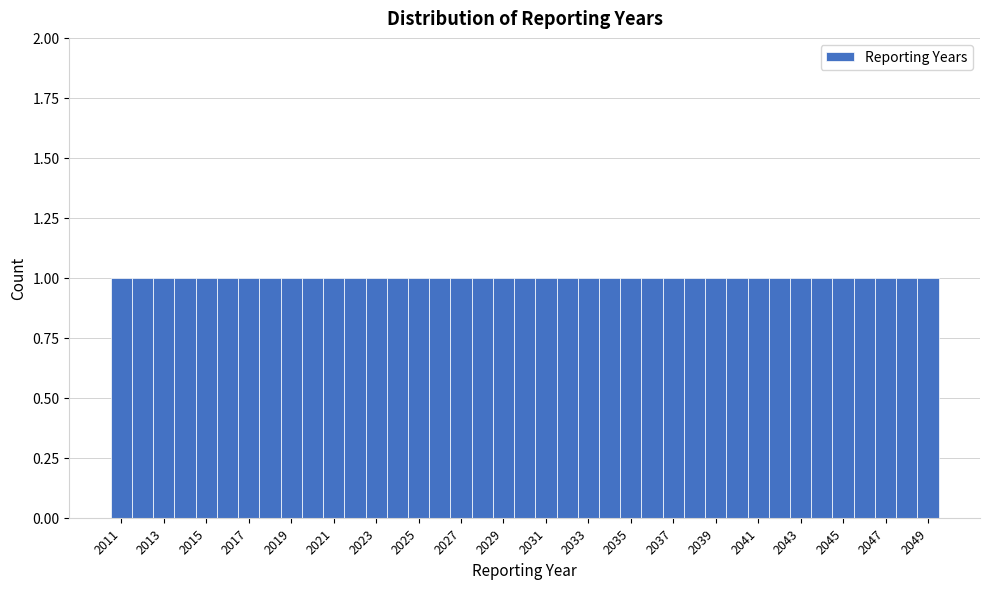

Reading left to right, transcribe this chart: for each bar, give the range it covers on the x-axis and its height. Neither the bar edges nor the heights are printed on the chart, so give them approximately, as read against the axes.

2010.5 to 2011.5: 1
2011.5 to 2012.5: 1
2012.5 to 2013.5: 1
2013.5 to 2014.5: 1
2014.5 to 2015.5: 1
2015.5 to 2016.5: 1
2016.5 to 2017.5: 1
2017.5 to 2018.5: 1
2018.5 to 2019.5: 1
2019.5 to 2020.5: 1
2020.5 to 2021.5: 1
2021.5 to 2022.5: 1
2022.5 to 2023.5: 1
2023.5 to 2024.5: 1
2024.5 to 2025.5: 1
2025.5 to 2026.5: 1
2026.5 to 2027.5: 1
2027.5 to 2028.5: 1
2028.5 to 2029.5: 1
2029.5 to 2030.5: 1
2030.5 to 2031.5: 1
2031.5 to 2032.5: 1
2032.5 to 2033.5: 1
2033.5 to 2034.5: 1
2034.5 to 2035.5: 1
2035.5 to 2036.5: 1
2036.5 to 2037.5: 1
2037.5 to 2038.5: 1
2038.5 to 2039.5: 1
2039.5 to 2040.5: 1
2040.5 to 2041.5: 1
2041.5 to 2042.5: 1
2042.5 to 2043.5: 1
2043.5 to 2044.5: 1
2044.5 to 2045.5: 1
2045.5 to 2046.5: 1
2046.5 to 2047.5: 1
2047.5 to 2048.5: 1
2048.5 to 2049.5: 1